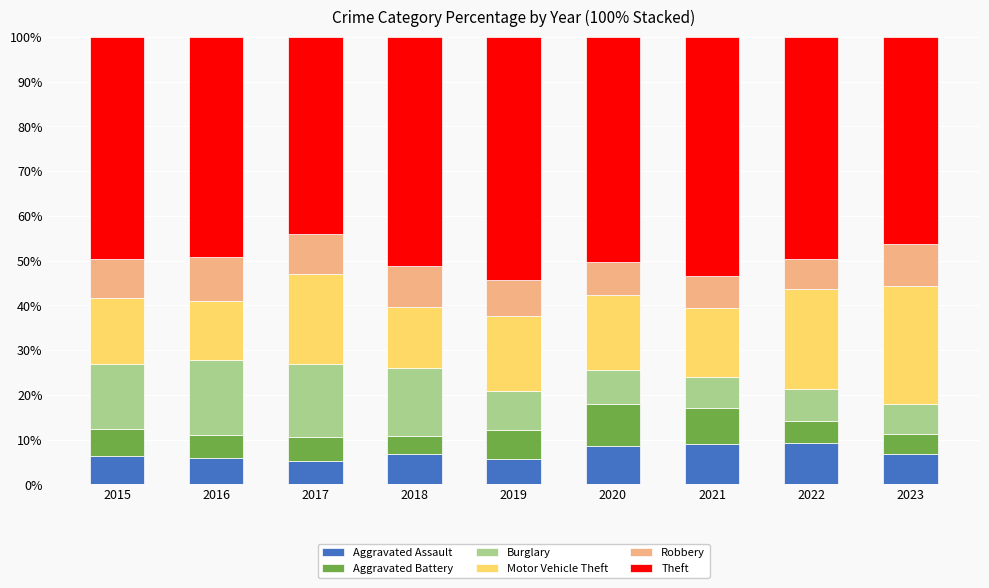

What is the minimum value for Aggravated Assault?

5.2